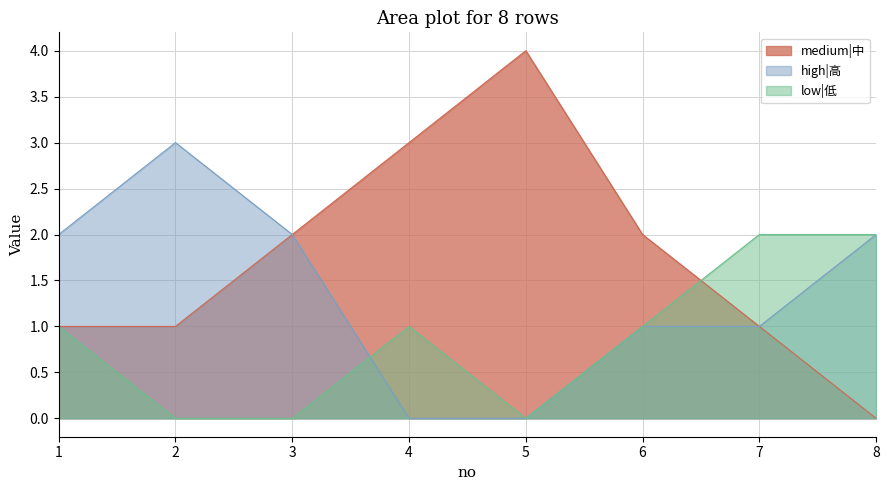

At 6, list the series in order from smallest to largest.

high|高, low|低, medium|中